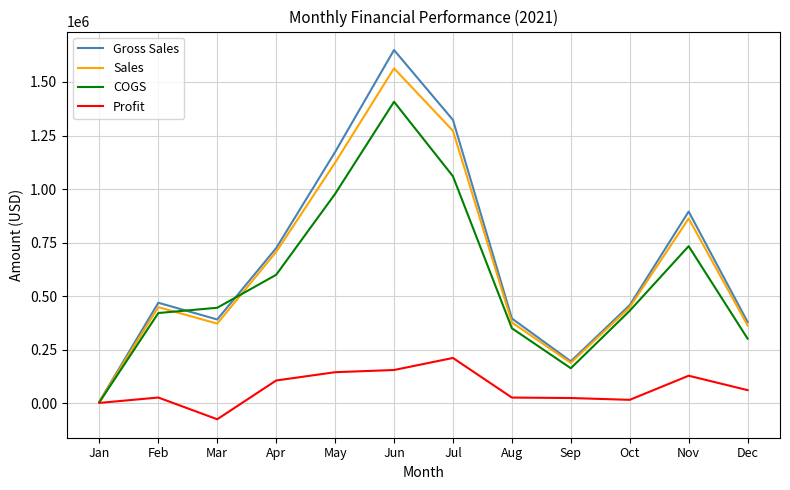

How many series are shown in this chart?

4